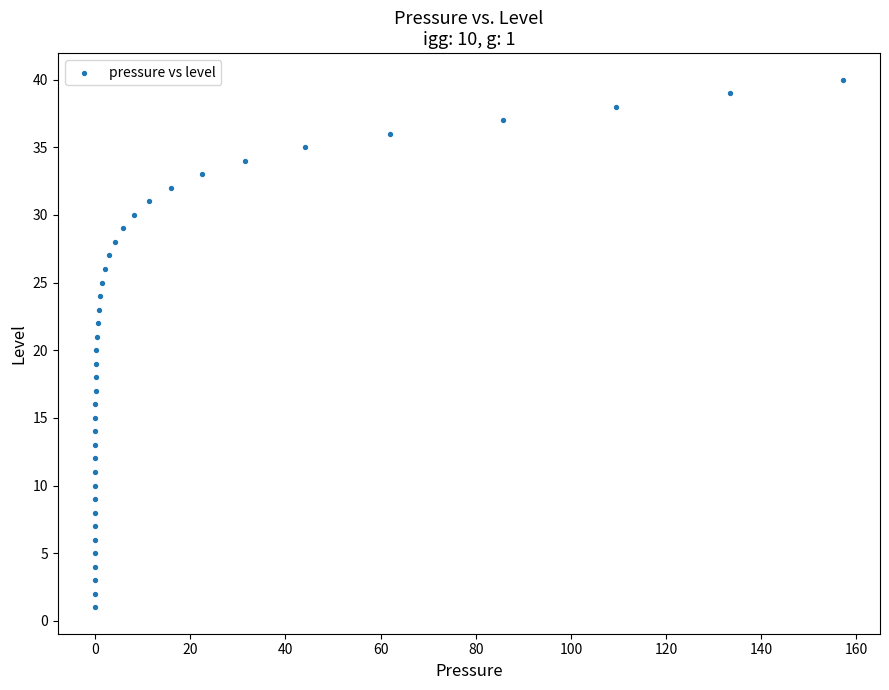

What is the range of Y values (max minus min)?

39